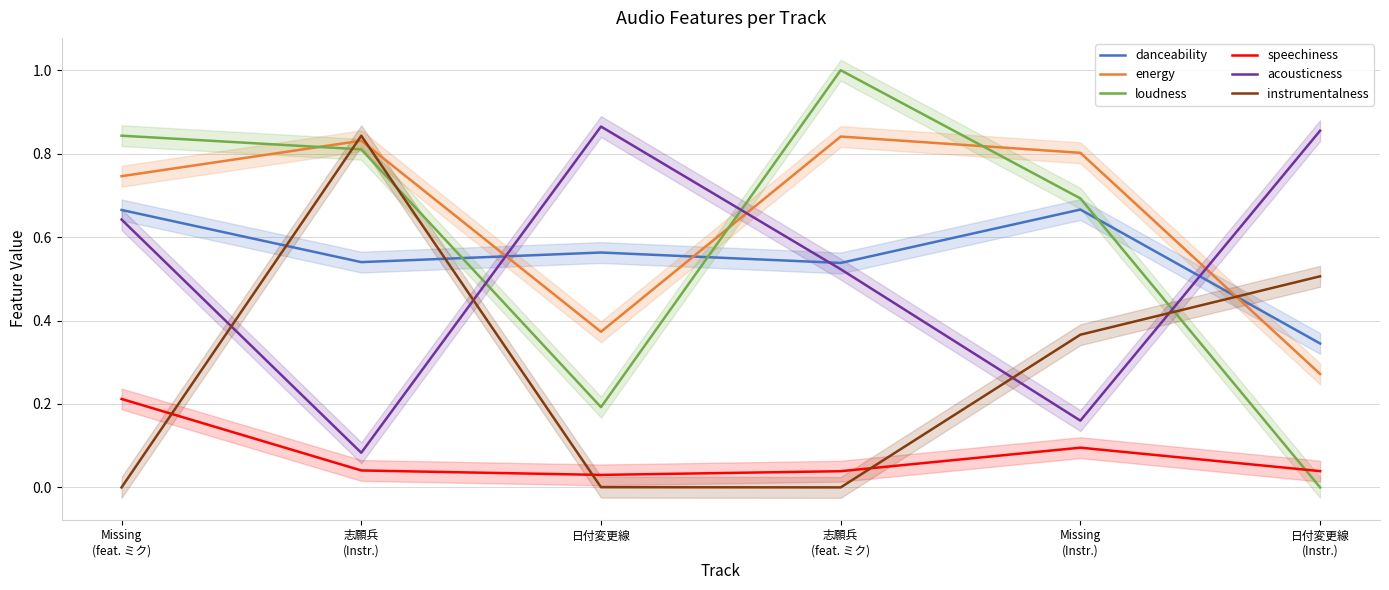

What is the lowest value of the energy series?

0.3